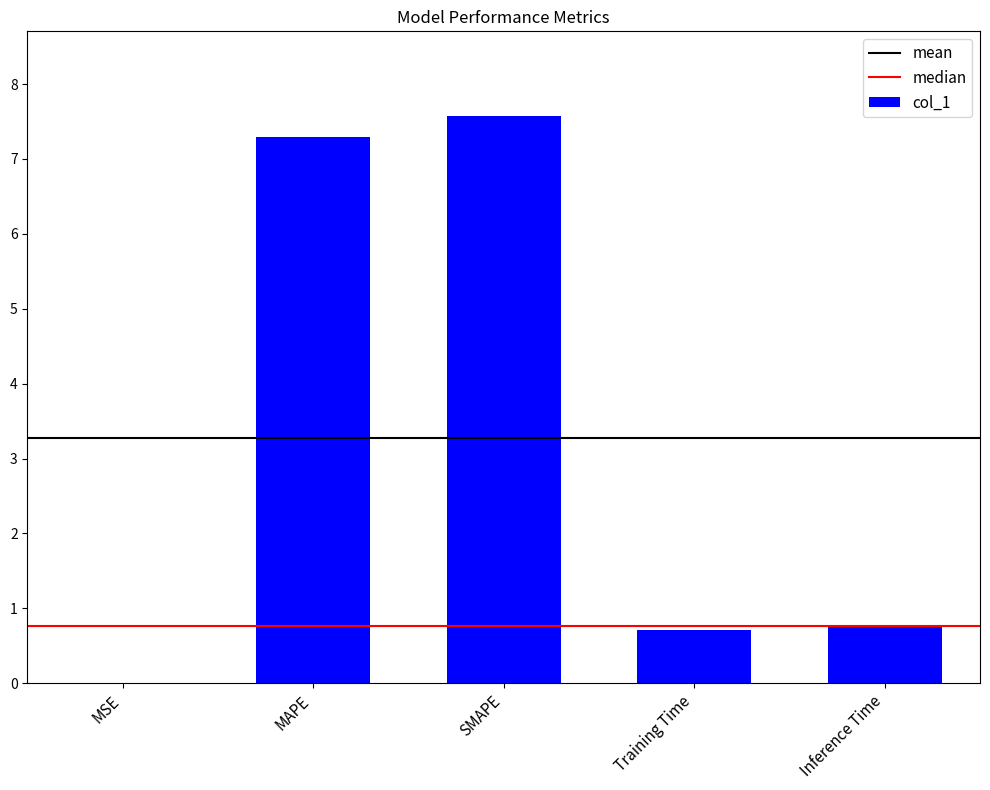

The value at Inference Time is 0.8. True or false?

True